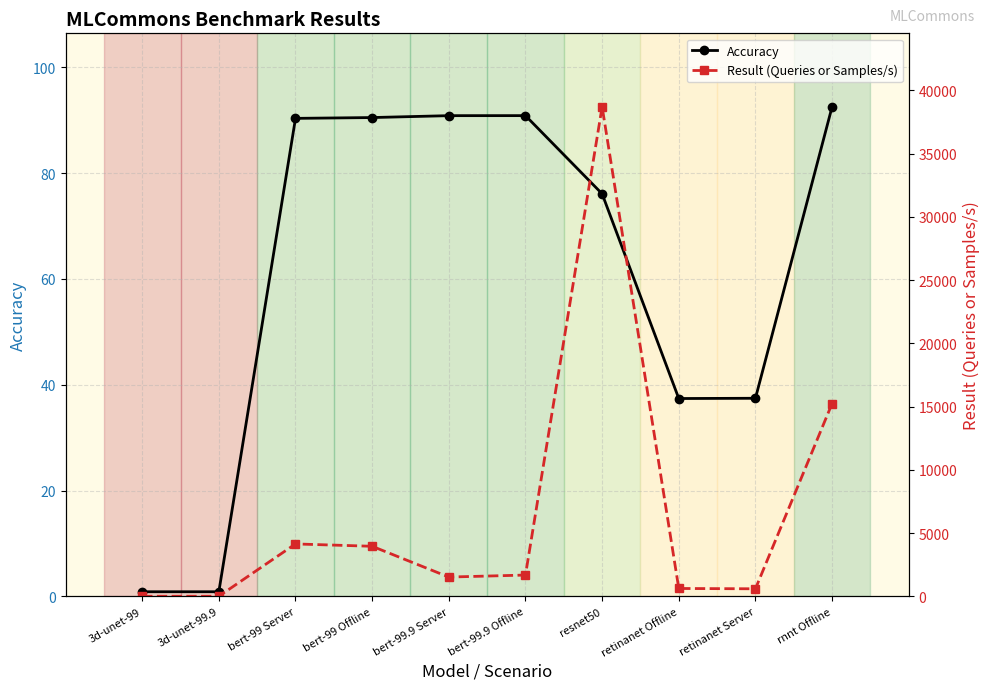

Is it true that Accuracy equals 0.9 at 3d-unet-99?

True